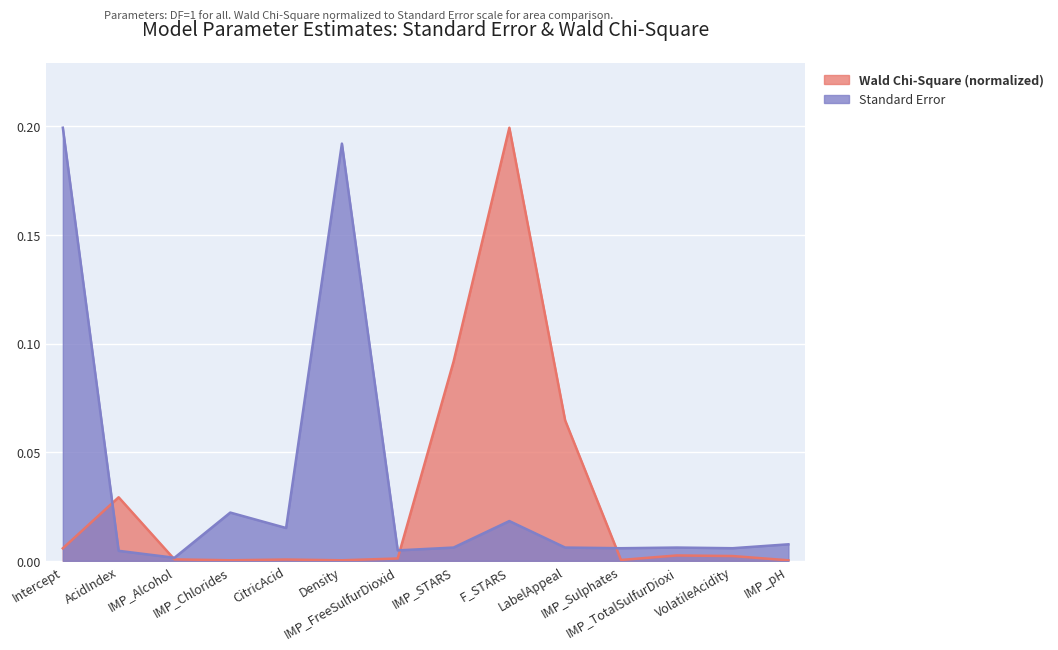

Rank the series by their maximum value, from highest to lowest.

Standard Error, Wald Chi-Square